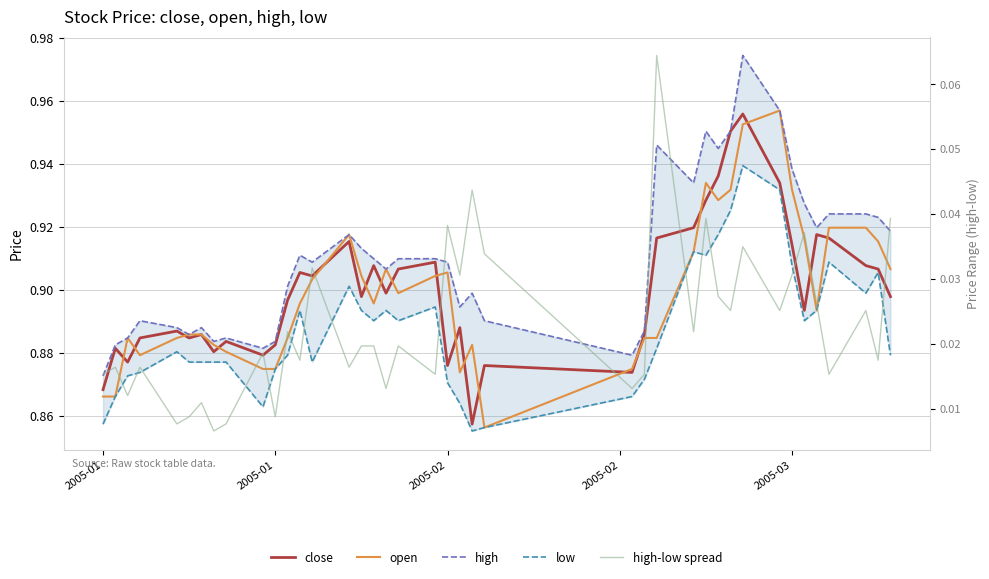

How many lines are shown in the chart?

5